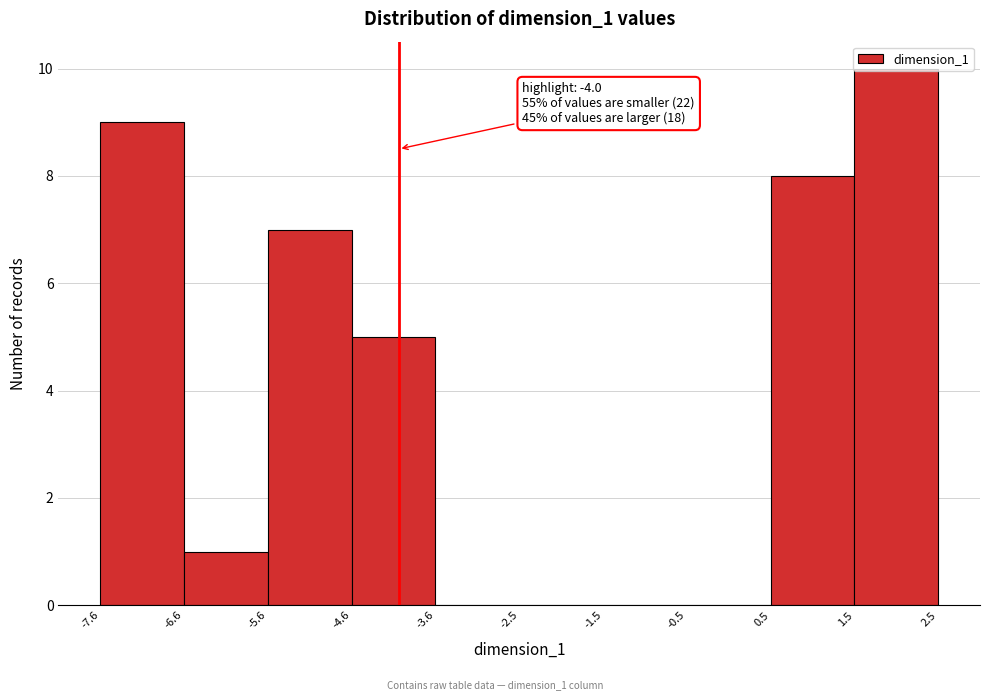

Which range on the x-axis has the tallest bar?

1.5 to 2.5